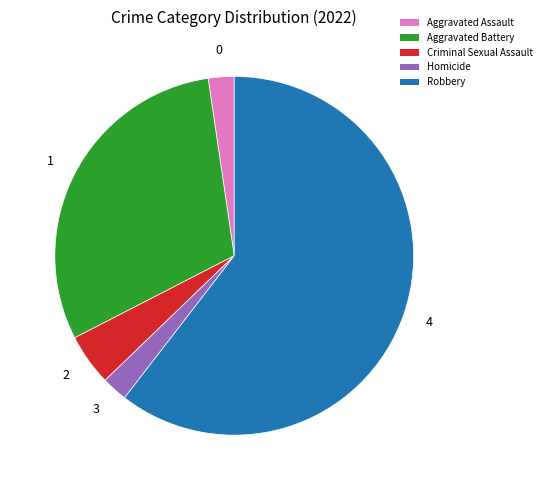

What is the largest slice in the pie chart?

Robbery